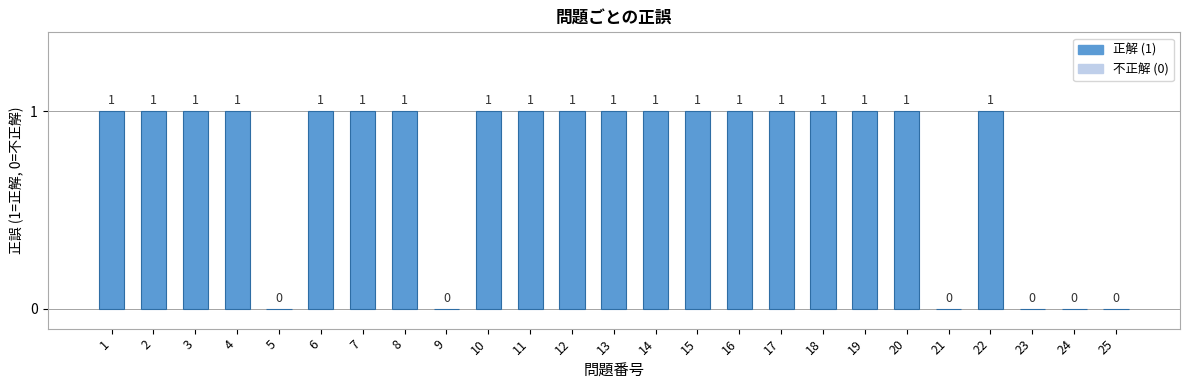

Reading right to left, extract all data points from this chart.

25=0	24=0	23=0	22=1	21=0	20=1	19=1	18=1	17=1	16=1	15=1	14=1	13=1	12=1	11=1	10=1	9=0	8=1	7=1	6=1	5=0	4=1	3=1	2=1	1=1